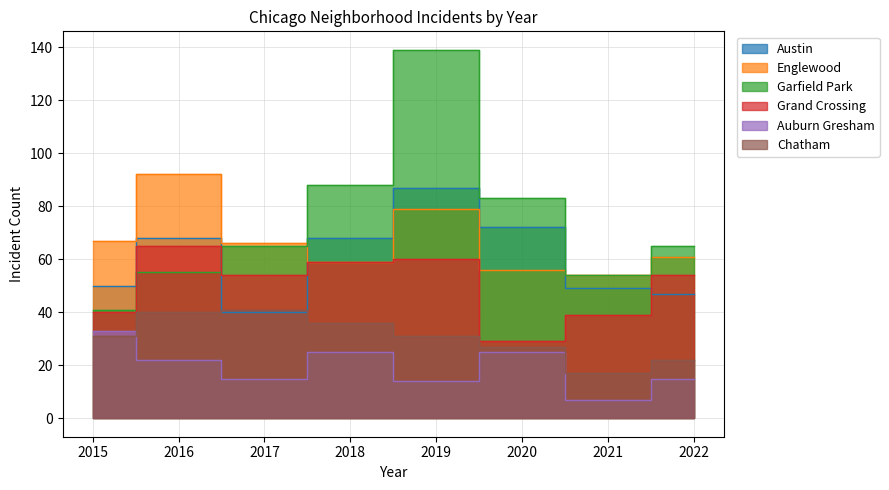

What is the highest value of the Garfield Park series?

139